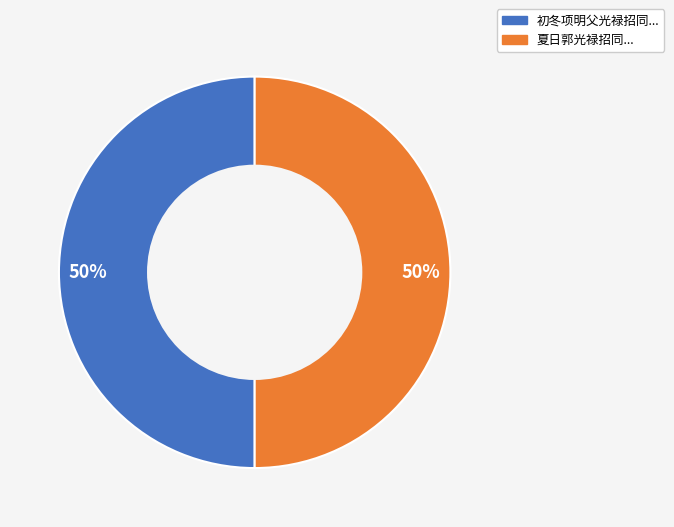

Count the number of slices in the pie.

2